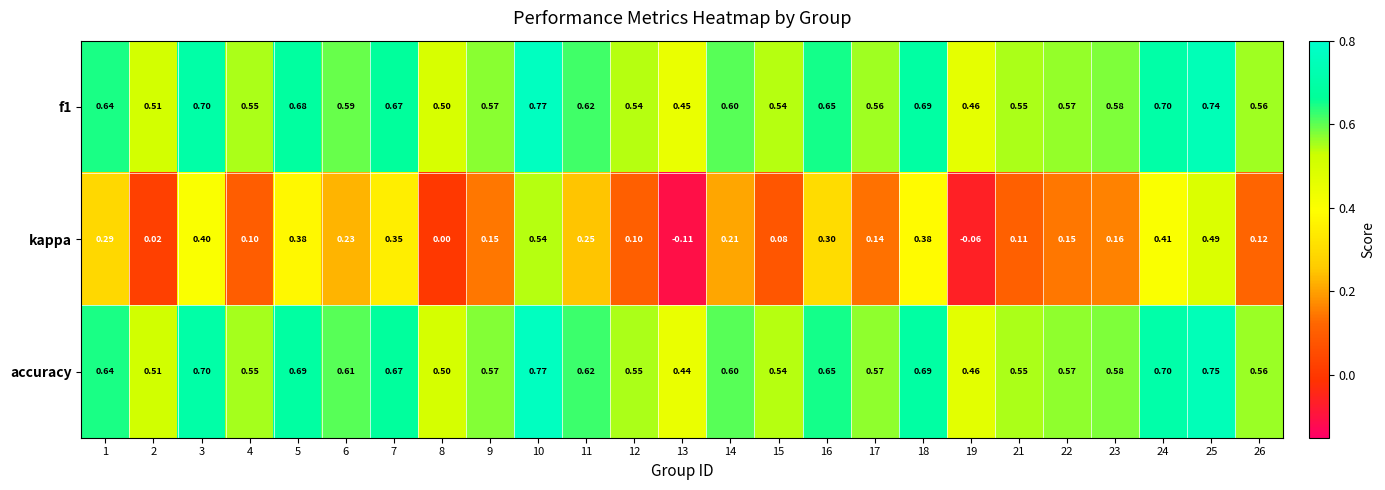

Between 9 and 11, which series saw the biggest shift?

kappa